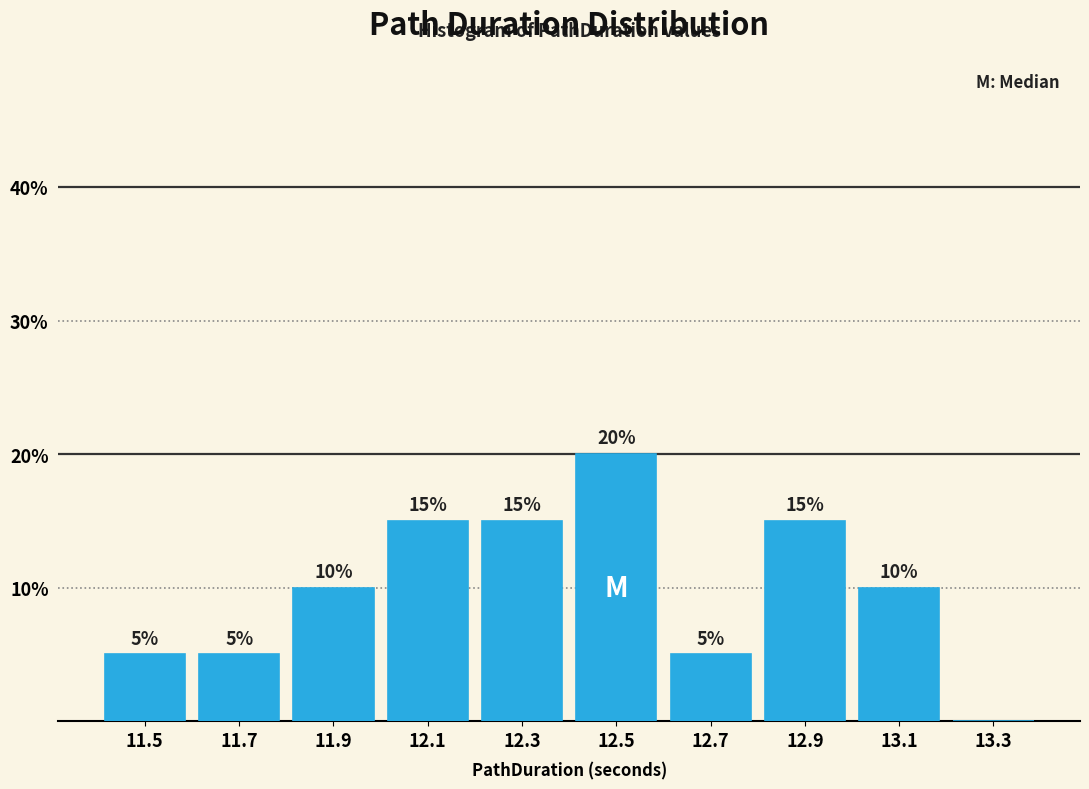

Which range on the x-axis has the tallest bar?

12.4 to 12.6